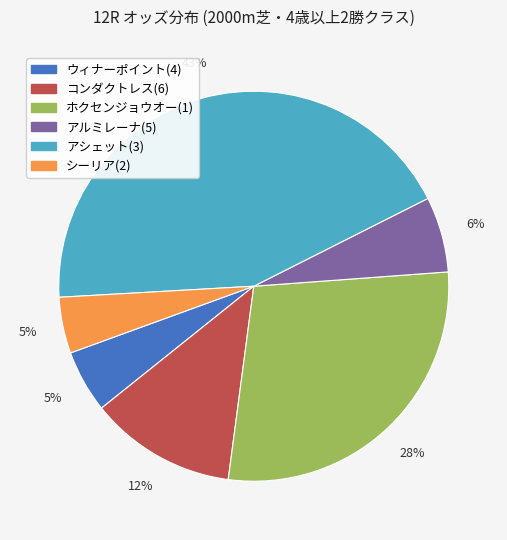

To the nearest percent, what is the average slice percentage?

17%